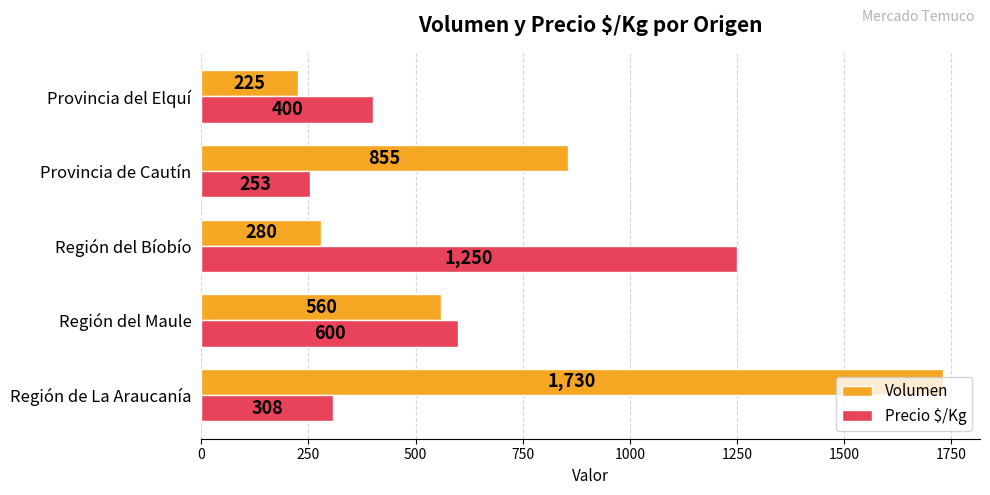

Rank the series at Región del Maule from highest to lowest value.

Precio $/Kg, Volumen